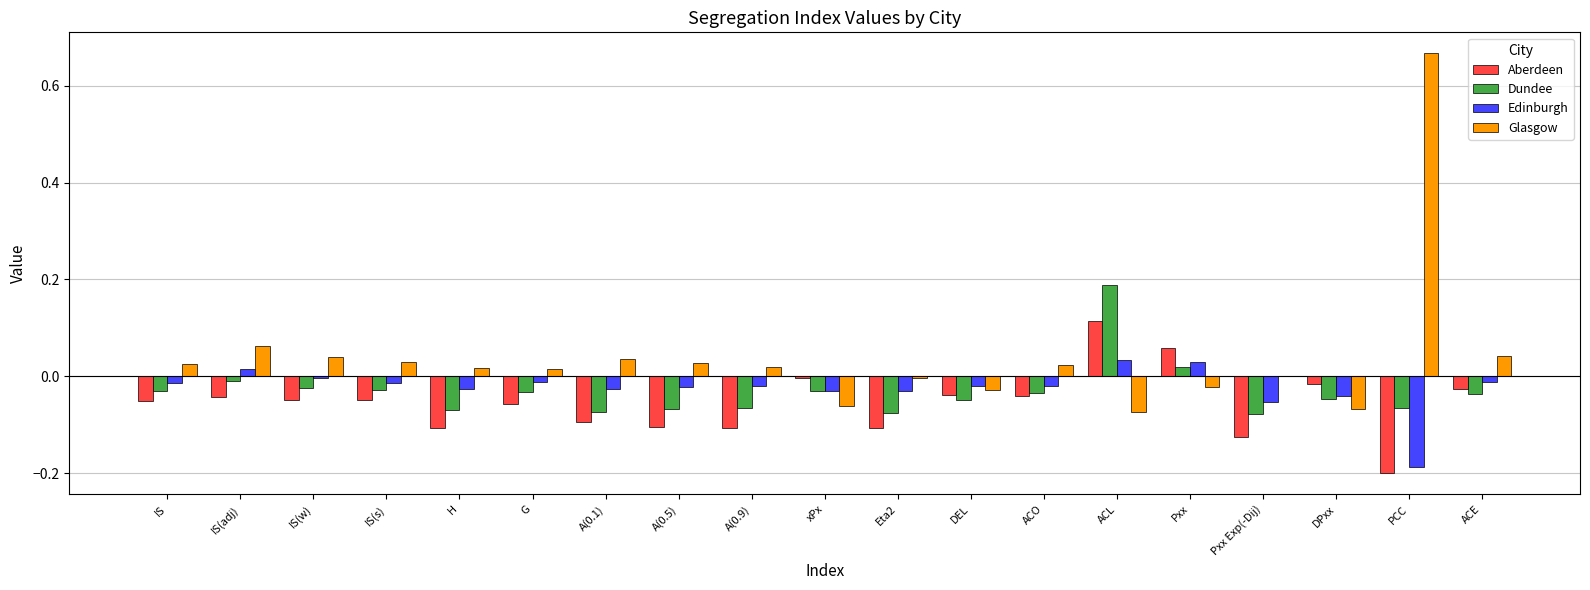

At which label does Aberdeen reach its peak?

ACL